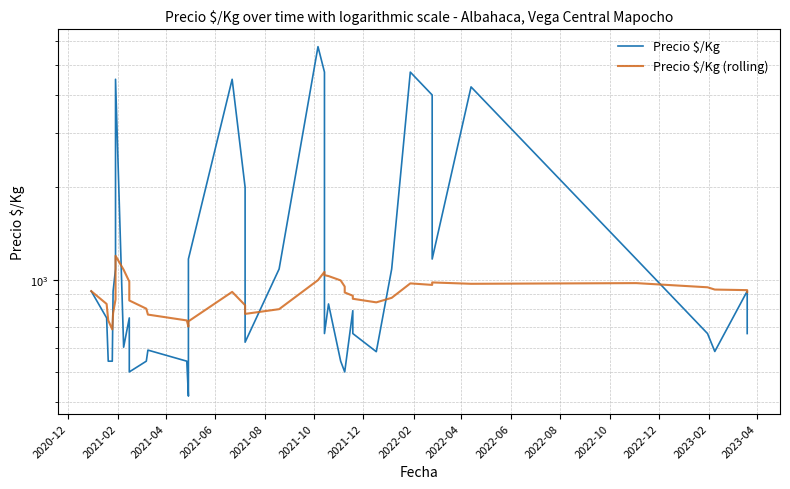

Reading right to left, what are all the values shown in this chart?

Precio $/Kg: 667	917	583	667	1167	4250	1167	4000	4750	1083	582	667	792	500	500	542	833	667	4750	5750	1083	625	2000	4500	1167	417	542	589	542	500	667	750	602	4500	1083	916	542	542	750	917
Precio $/Kg (rolling): 910	924	928	944	974	969	979	961	972	872	843	866	886	908	949	994	1027	1034	1060	996	801	773	825	912	731	703	736	769	804	855	922	985	1077	1196	862	777	688	736	833	917